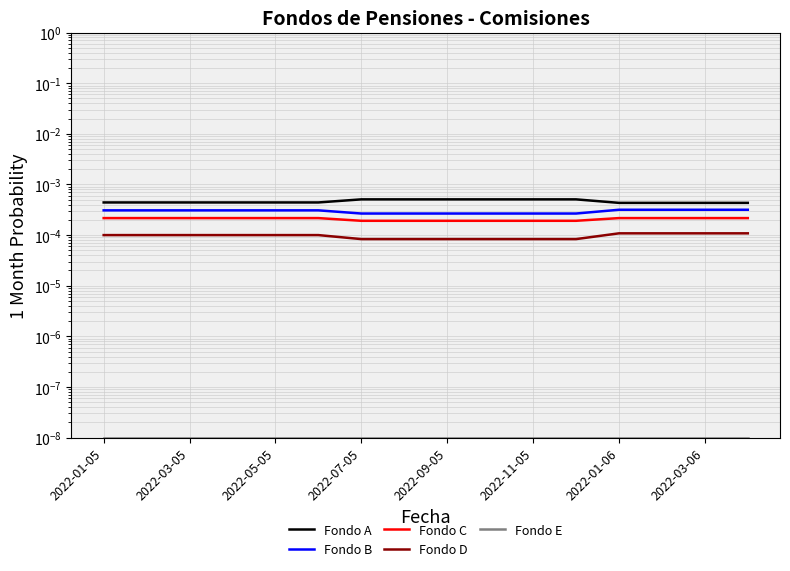

Does the chart have visible grid lines?

Yes